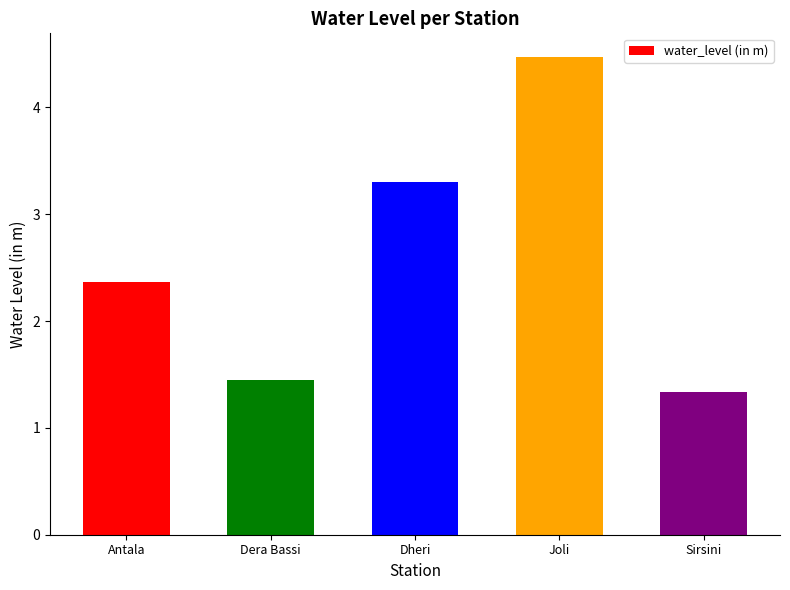

How many bars are there in total?

5